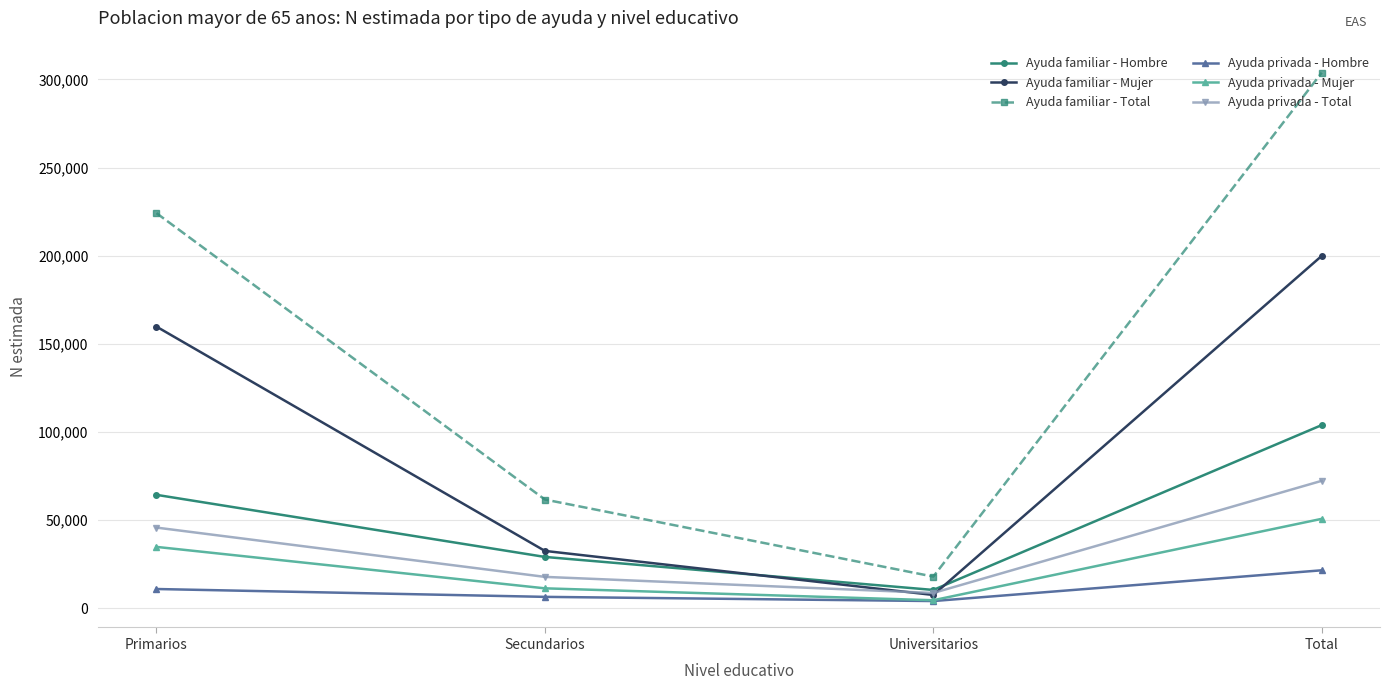

True or false: Ayuda privada - Mujer and Ayuda familiar - Mujer intersect in this chart.

False